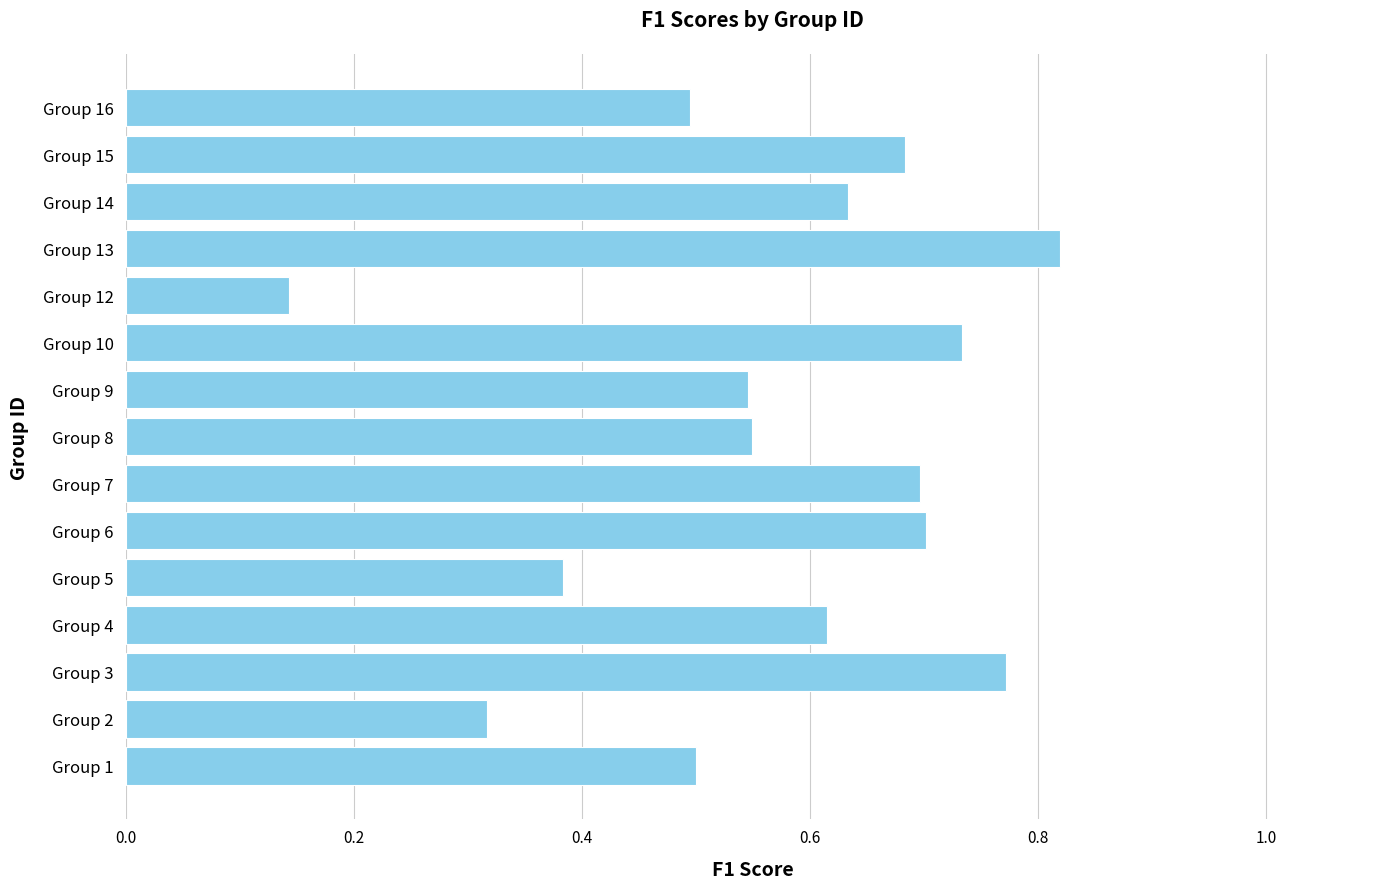

Which label corresponds to the largest value in the chart?

Group 13